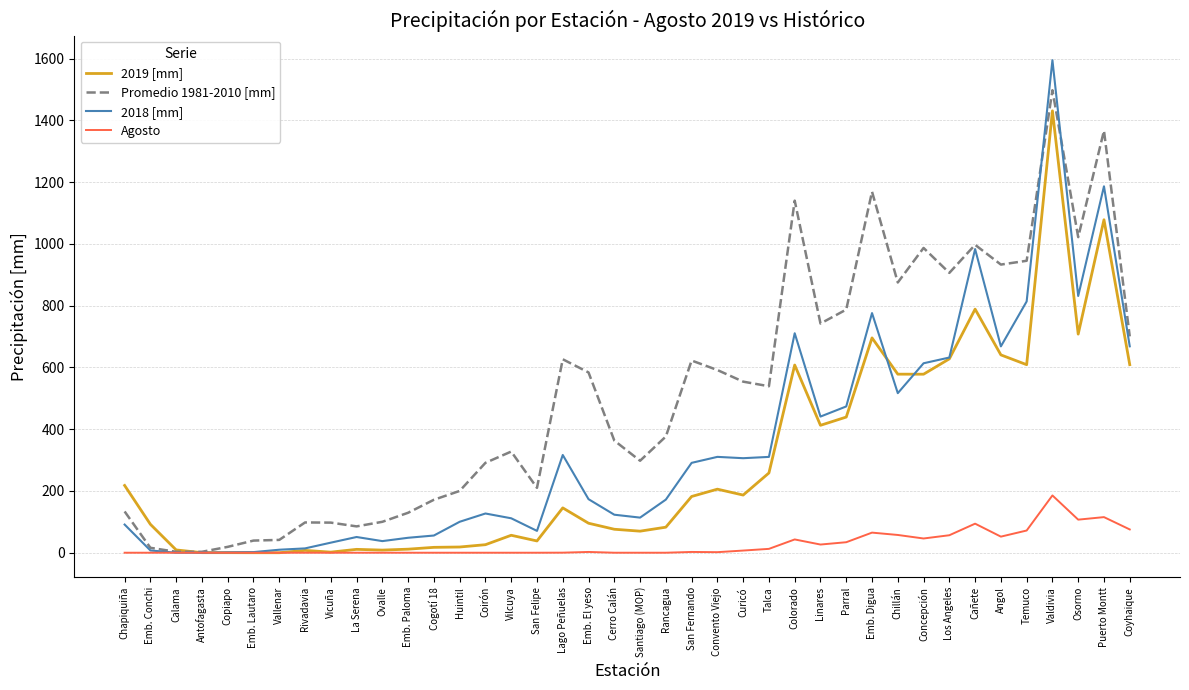

What position from the right is Lago Peñuelas?

23